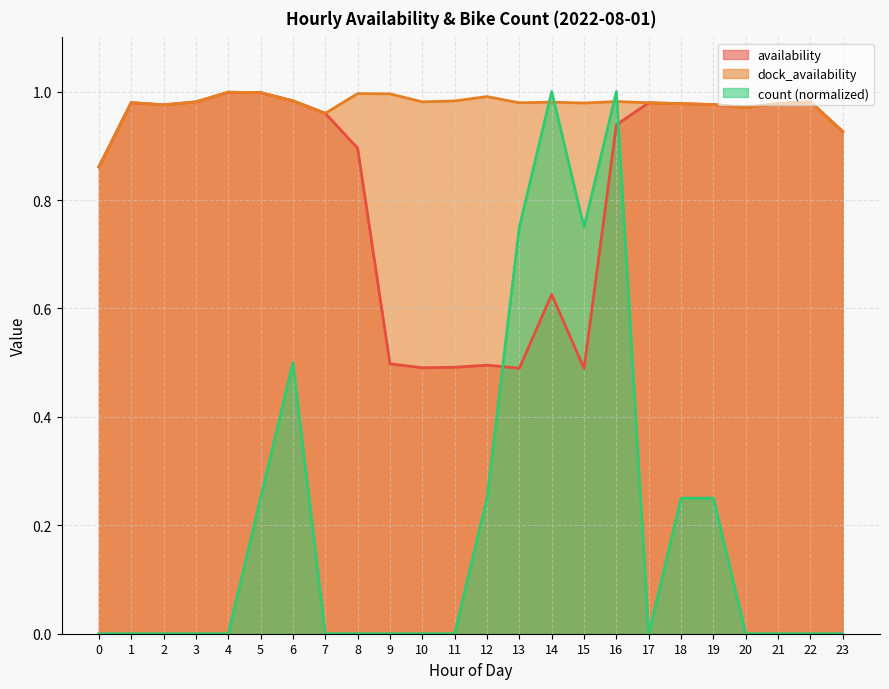

How many intersections are there between count and dock_availability?

4